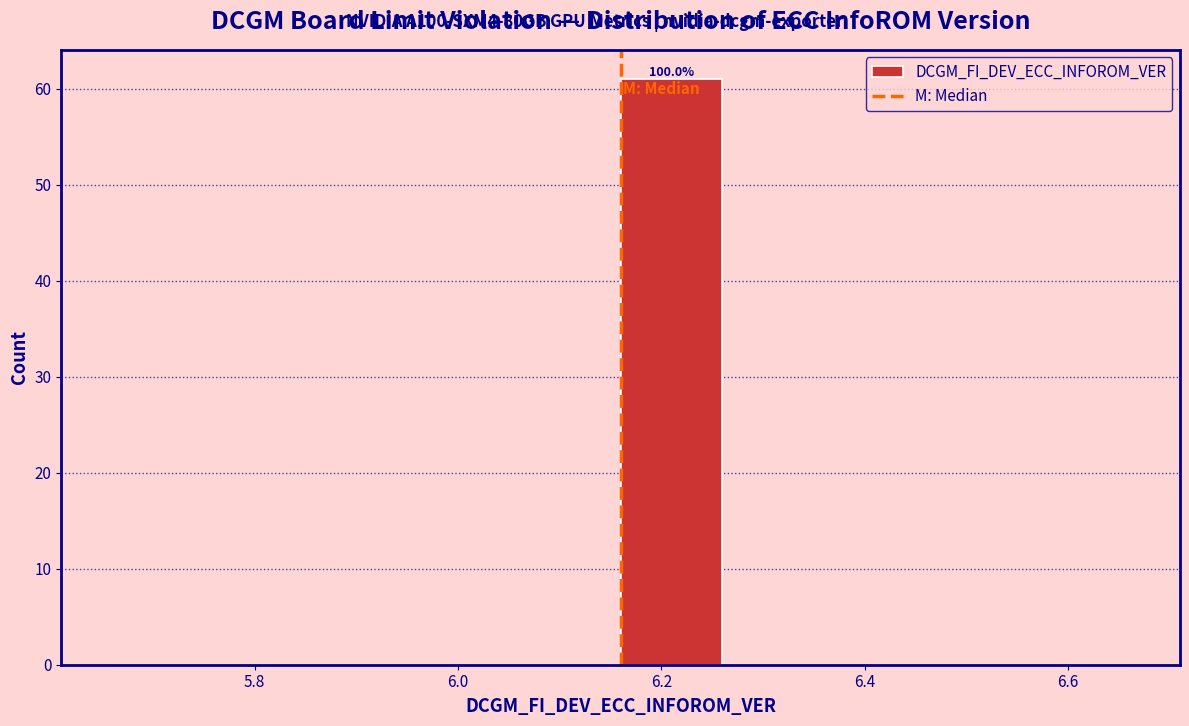

Which range on the x-axis has the tallest bar?

6.16 to 6.26